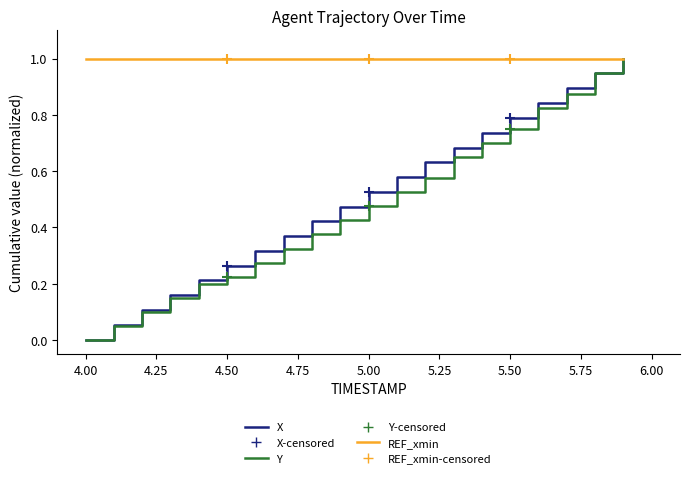

Reading left to right, list all the values displayed in this chart.

X: 0.0	0.1	0.1	0.2	0.2	0.3	0.3	0.4	0.4	0.5	0.5	0.6	0.6	0.7	0.7	0.8	0.8	0.9	0.9	1.0
Y: 0.0	0.0	0.1	0.1	0.2	0.2	0.3	0.3	0.4	0.4	0.5	0.5	0.6	0.7	0.7	0.8	0.8	0.9	1.0	1.0
REF_xmin: 1.0	1.0	1.0	1.0	1.0	1.0	1.0	1.0	1.0	1.0	1.0	1.0	1.0	1.0	1.0	1.0	1.0	1.0	1.0	1.0